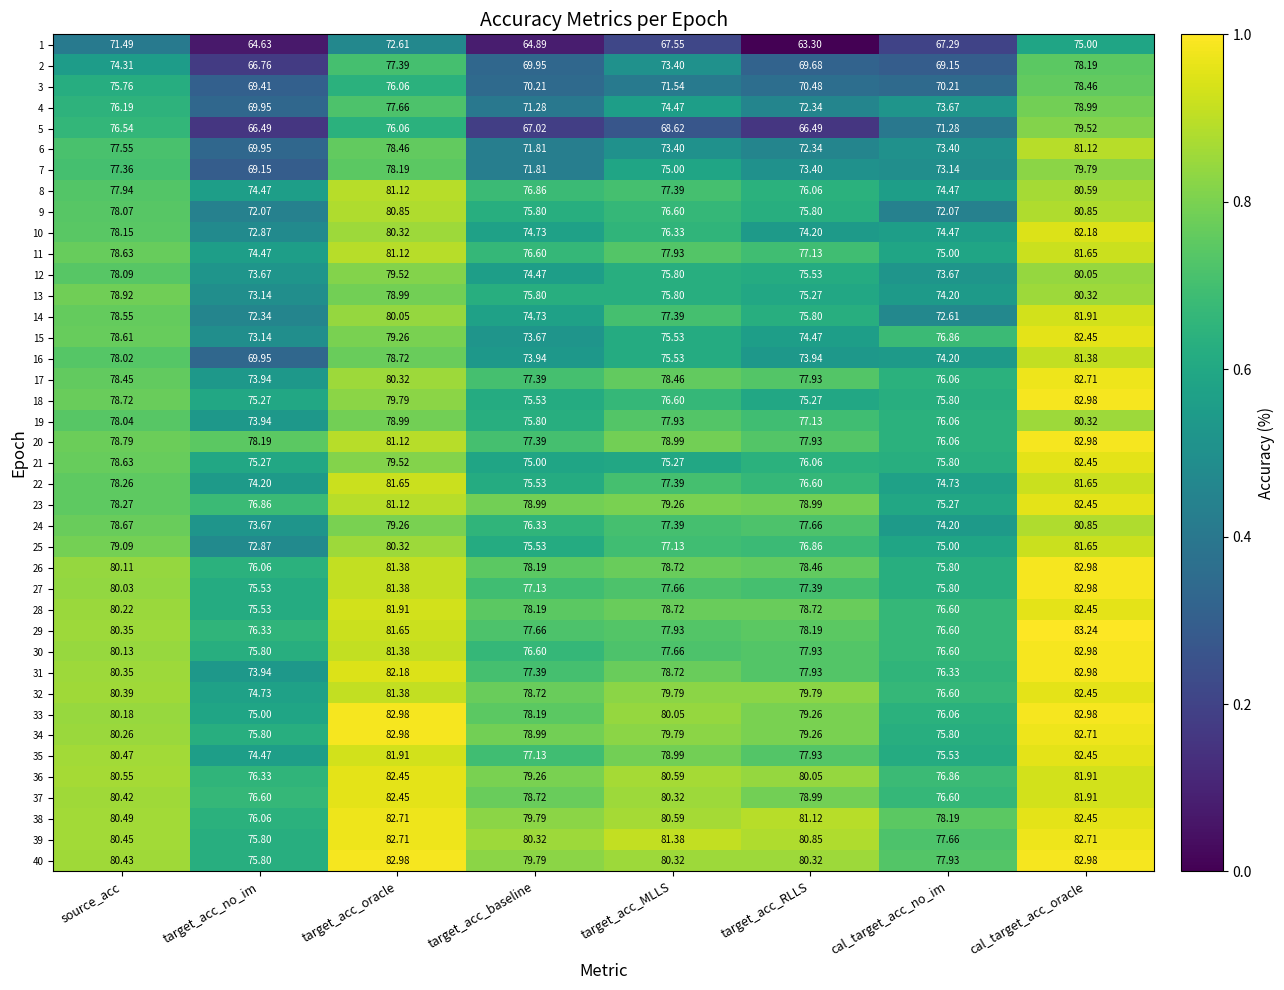

How many values in the 24 series exceed 77?

5